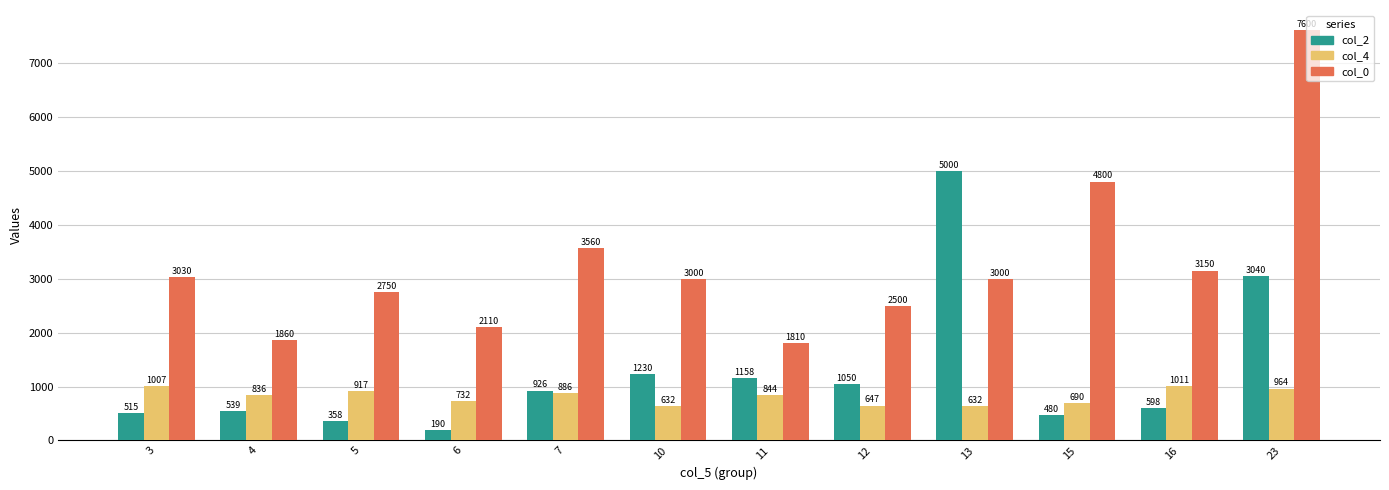

What is the value of the col_4 bar at the 5th from the left?

885.9